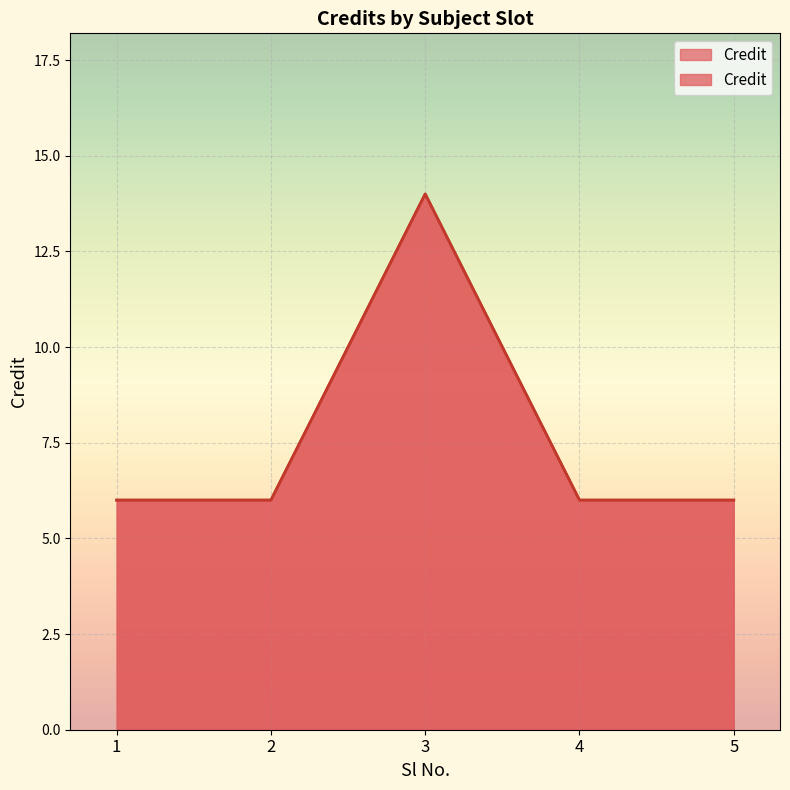

The value at 4 is 9. True or false?

False